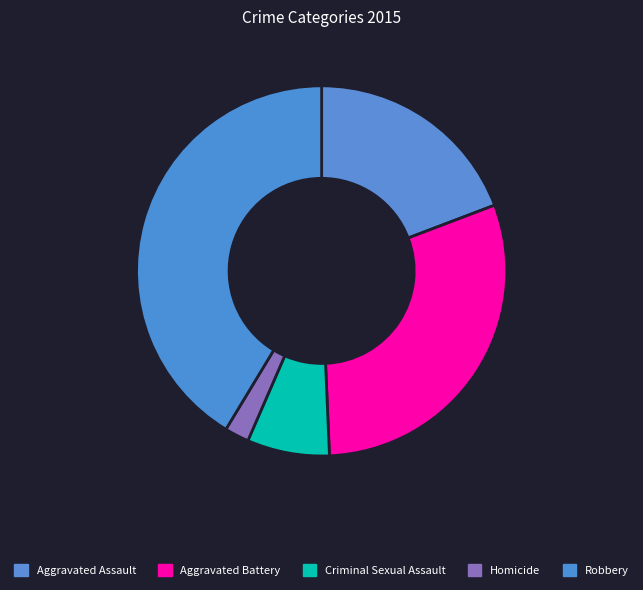

What is the ratio of the value at Criminal Sexual Assault to the value at Robbery?

0.2